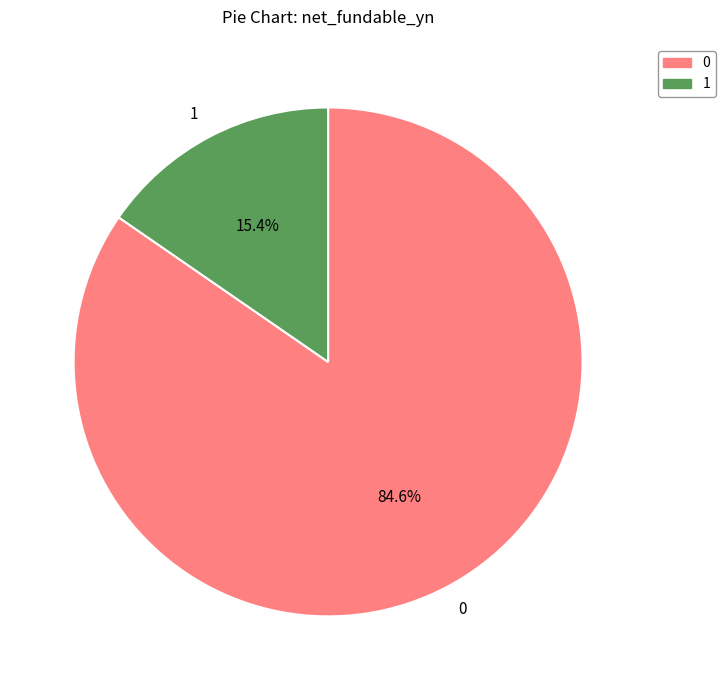

Does 1 account for over 50% of the chart?

No